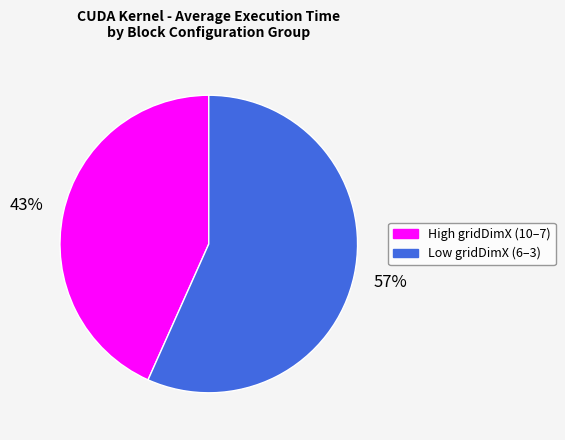

How many segments does this pie chart have?

2